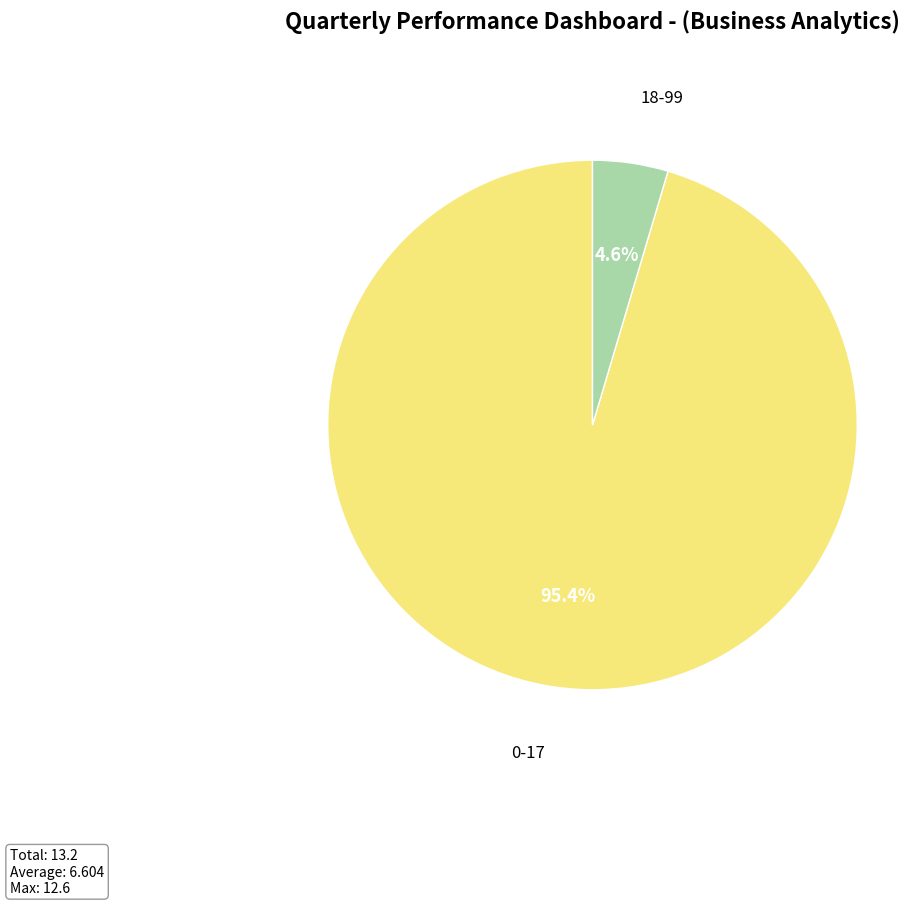

What percentage is NOT represented by 0-17?

4.6%